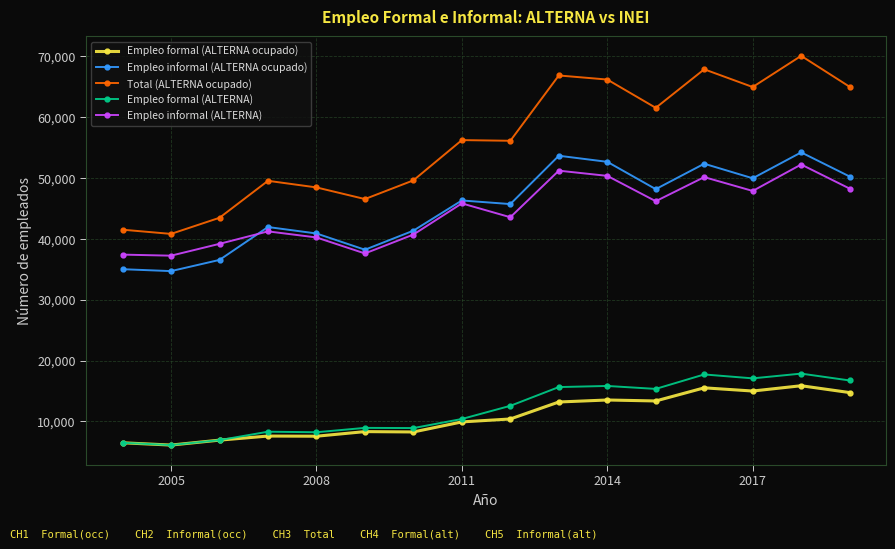

Which series has the largest range (max minus min)?

Total (ALTERNA ocupado)